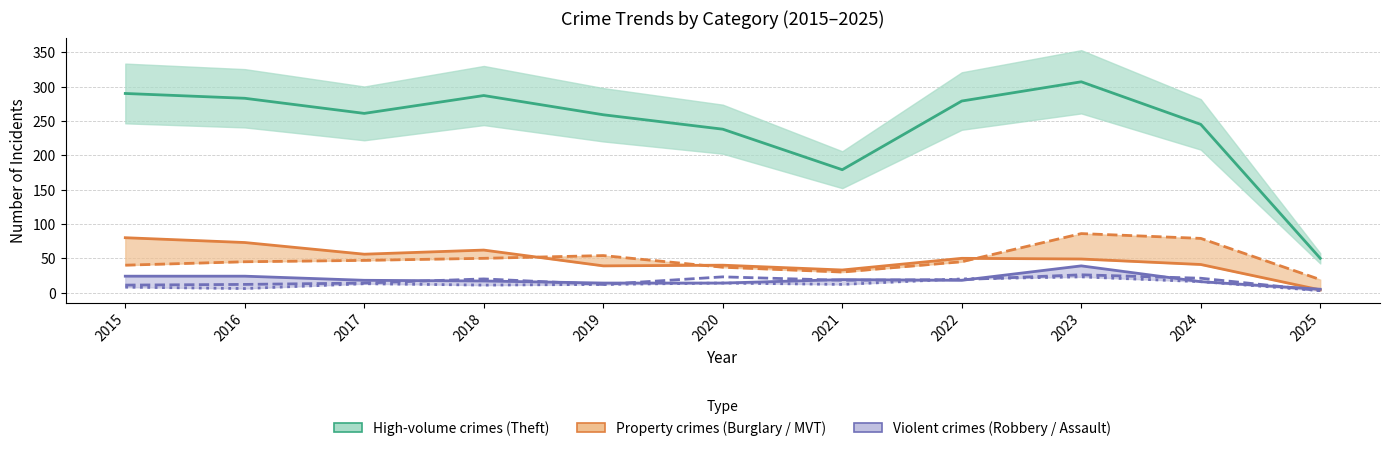

Which series has the largest range (max minus min)?

Theft